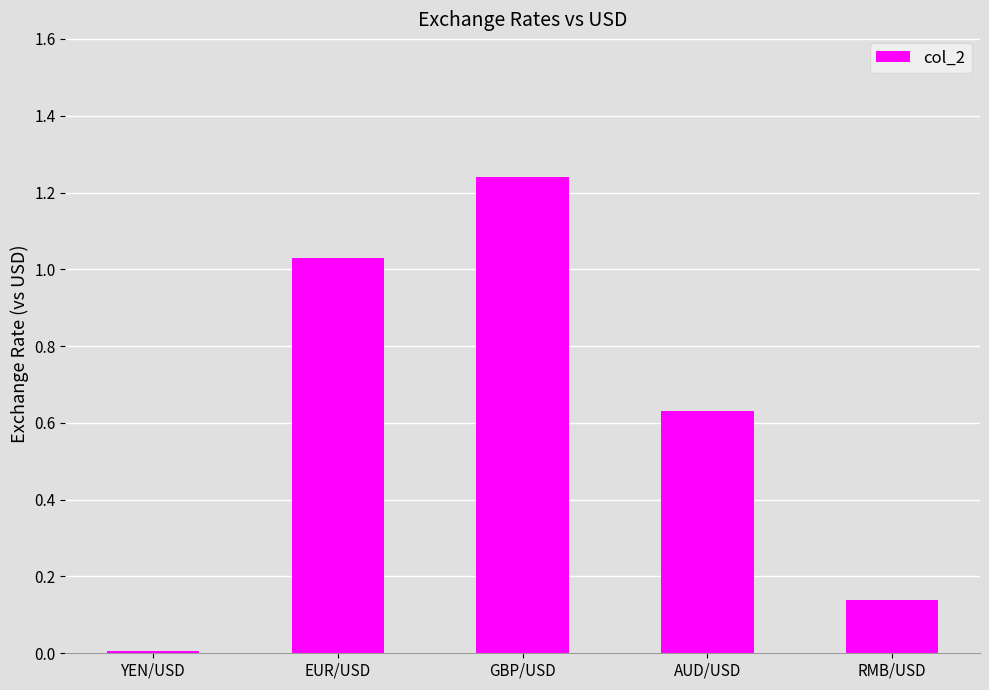

Which label corresponds to the largest value in the chart?

GBP/USD